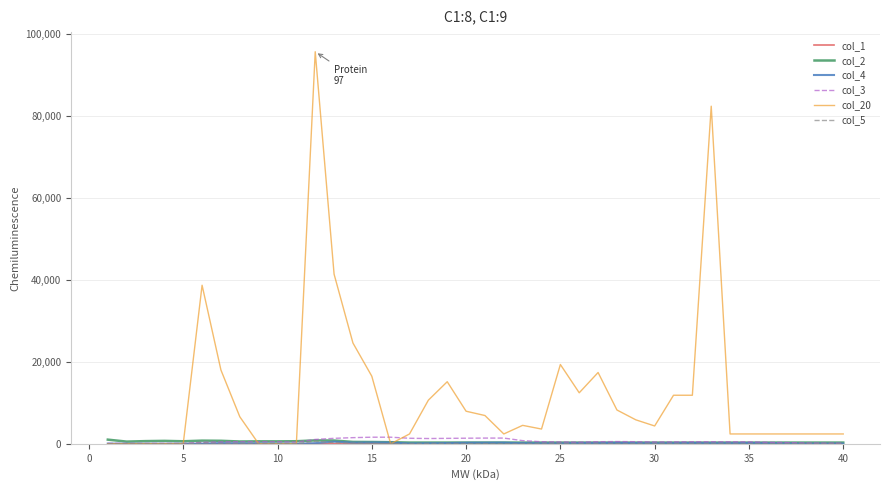

What is the maximum value for col_3?

1610